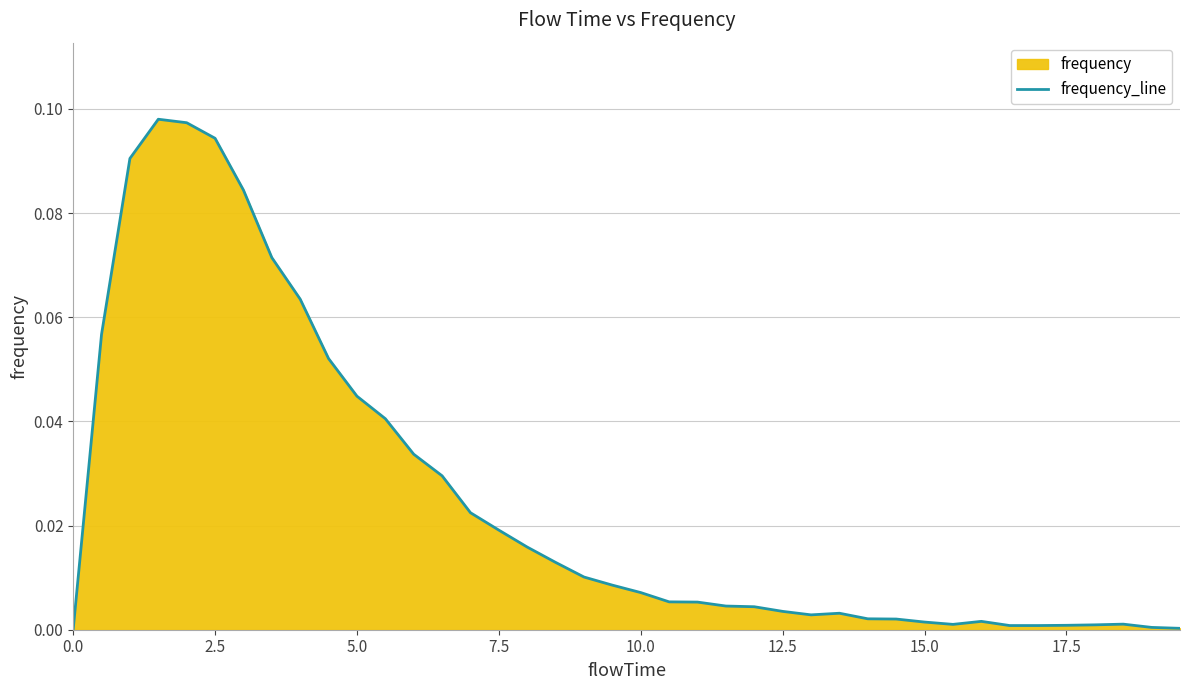

Does the chart display data point markers on the line(s)?

No